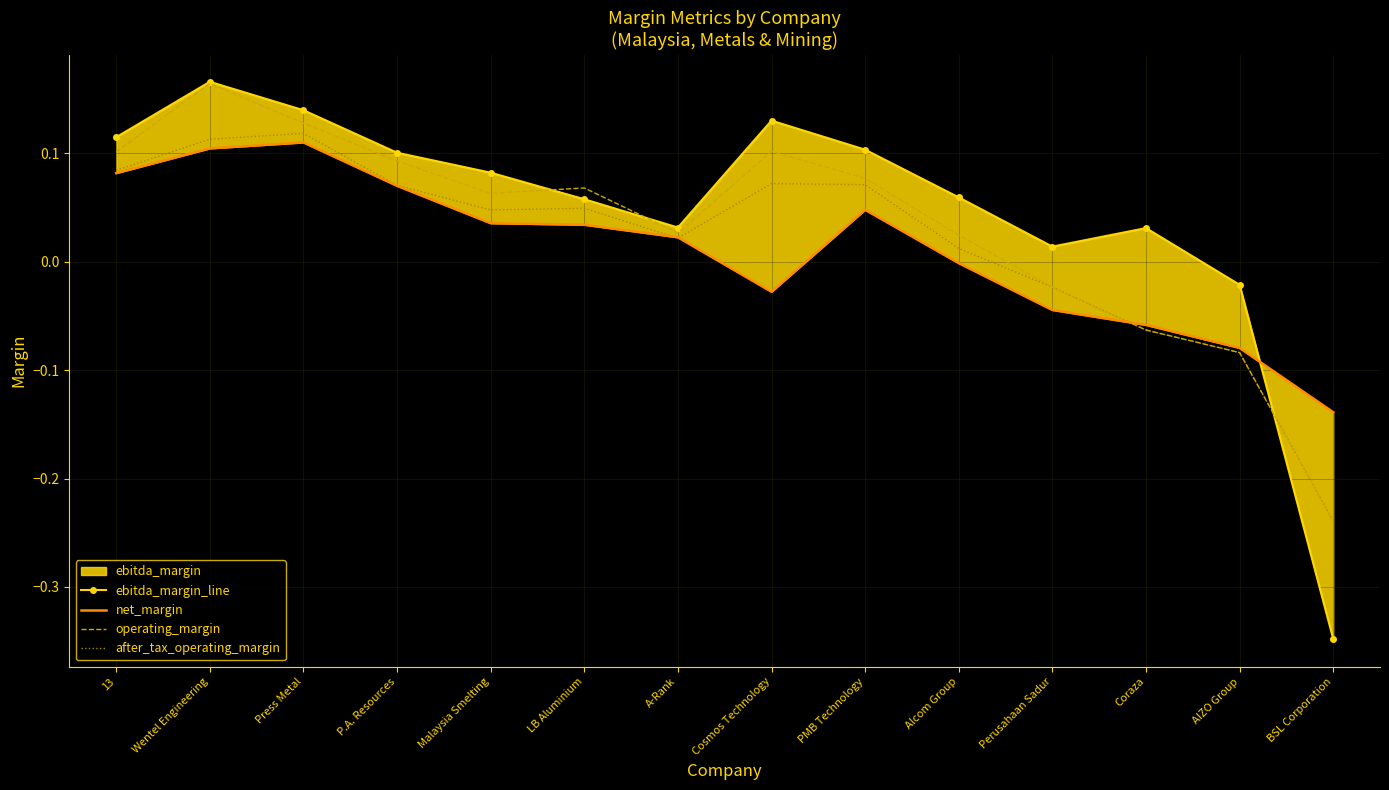

How many intersections are there between after_tax_operating_margin and ebitda_margin_line?

1